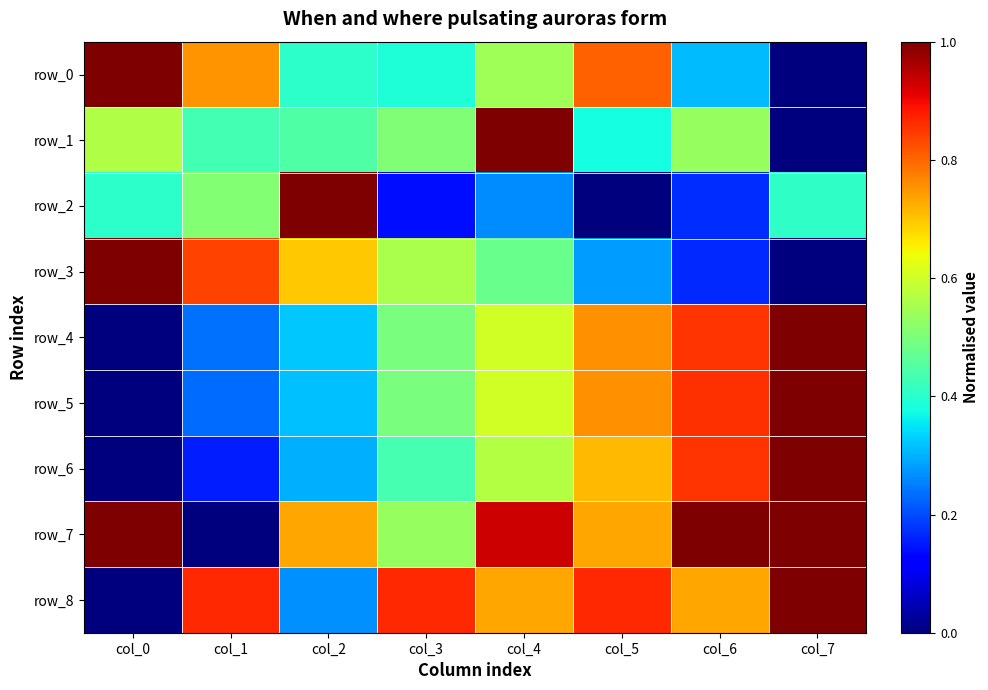

Between col_3 and col_6, which is larger?

col_3